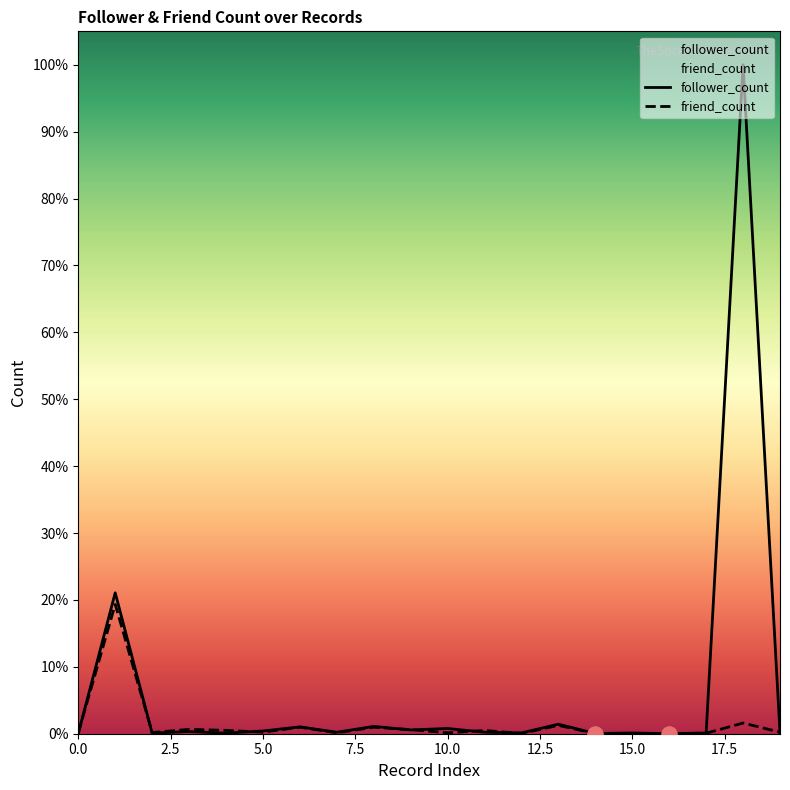

Which series contains the lowest Y value?

follower_count